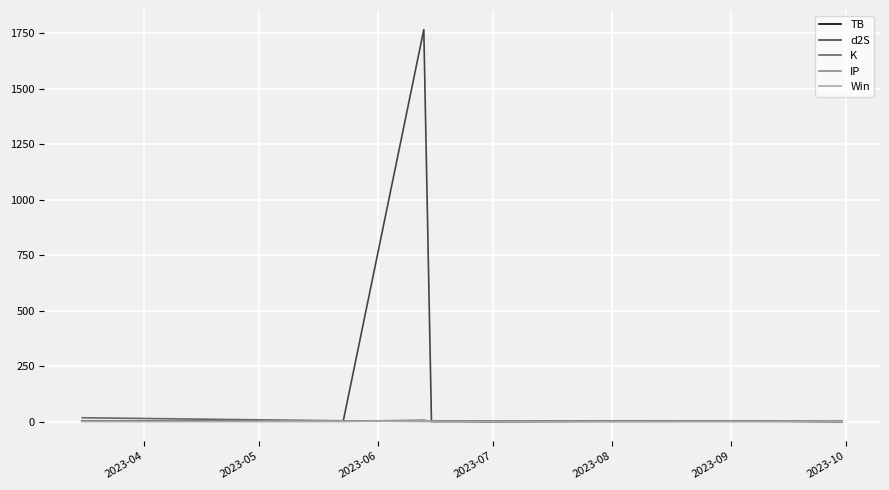

What is the maximum value shown in the chart?

1766.3